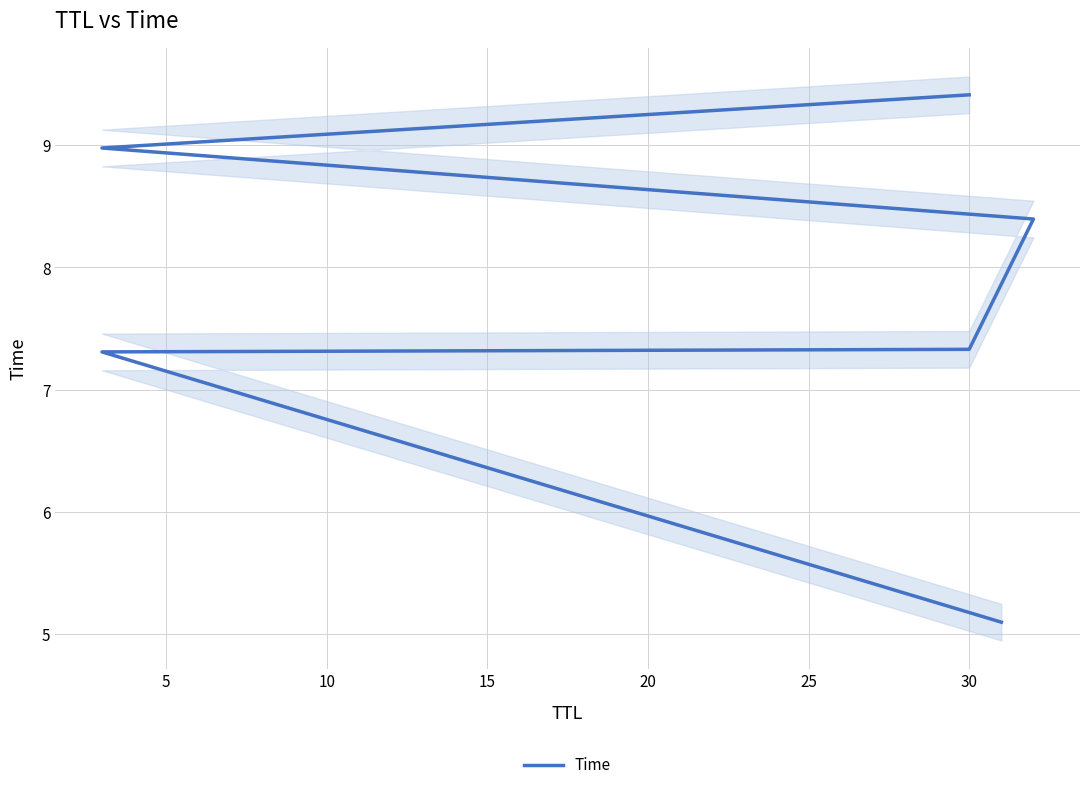

Reading left to right, what are all the values shown in this chart?

5.1	7.3	7.3	8.4	9.0	9.4